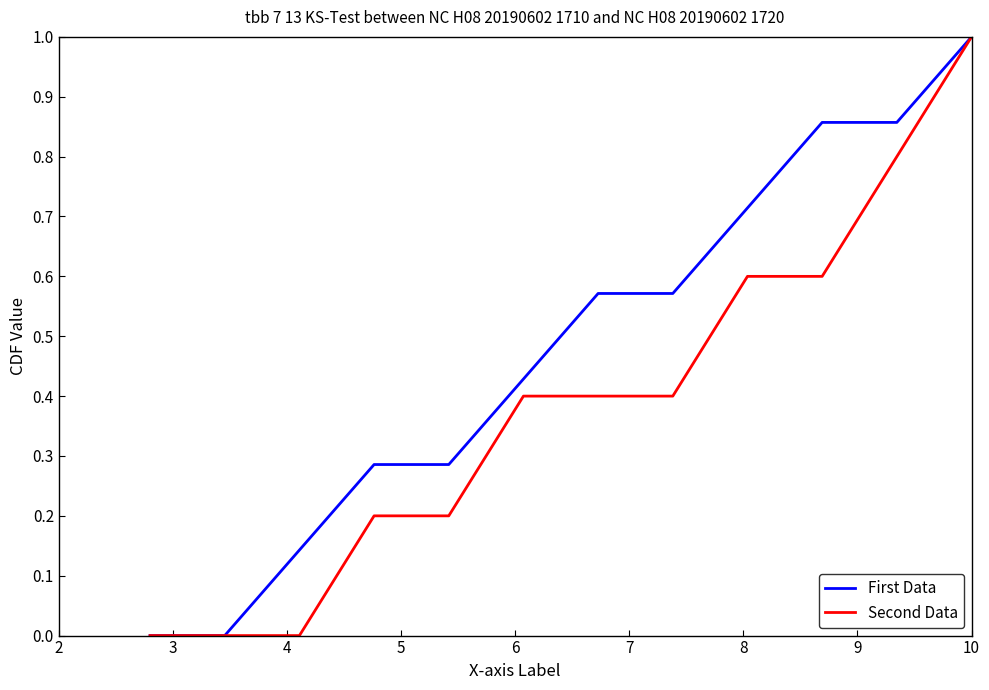

List the series in order of their overall mean, highest first.

First Data, Second Data